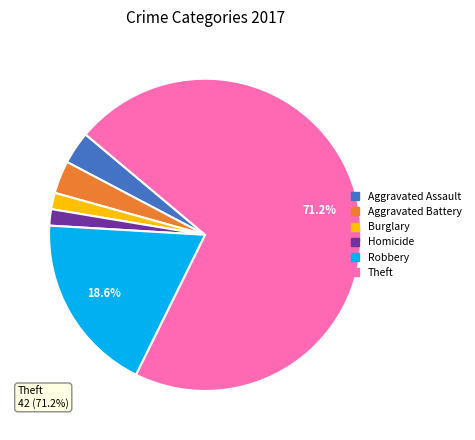

Which slice is the largest?

Theft